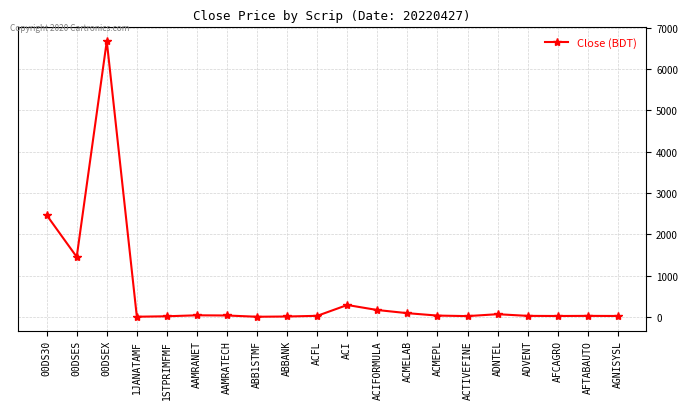

True or false: the data has more than 2 interior local peaks.

True